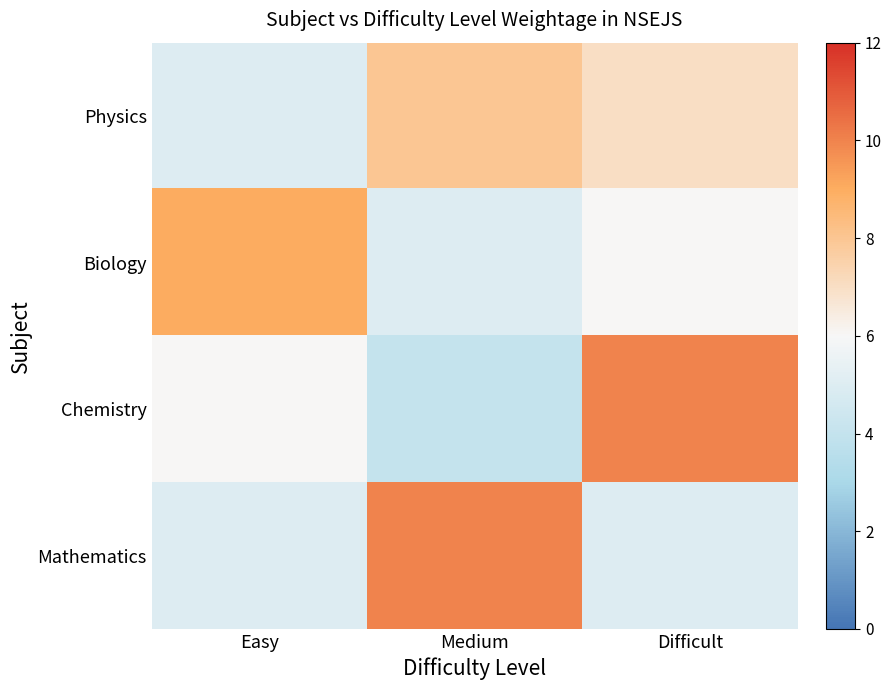

Which series changed the most between Easy and Difficult?

Chemistry